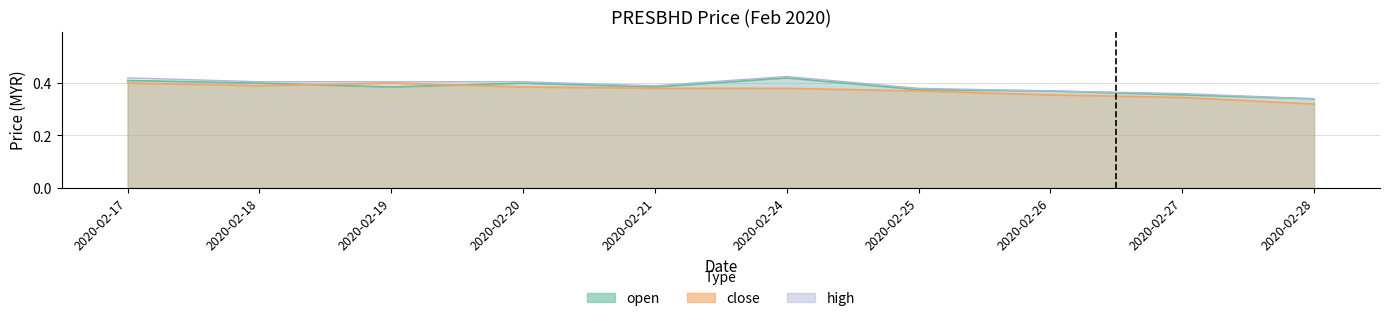

How many categories are shown in the chart?

10